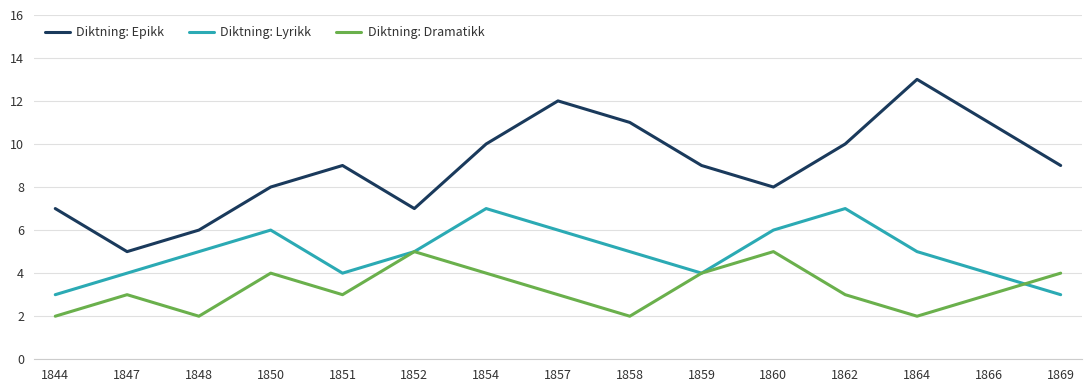

What is the minimum value for Diktning: Lyrikk?

3